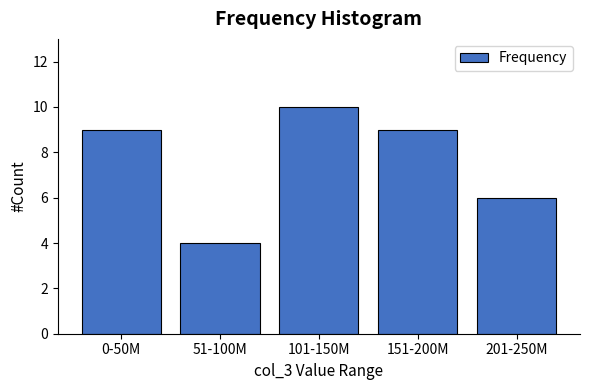

Reading right to left, what are all the values shown in this chart?

201-250M=6	151-200M=9	101-150M=10	51-100M=4	0-50M=9